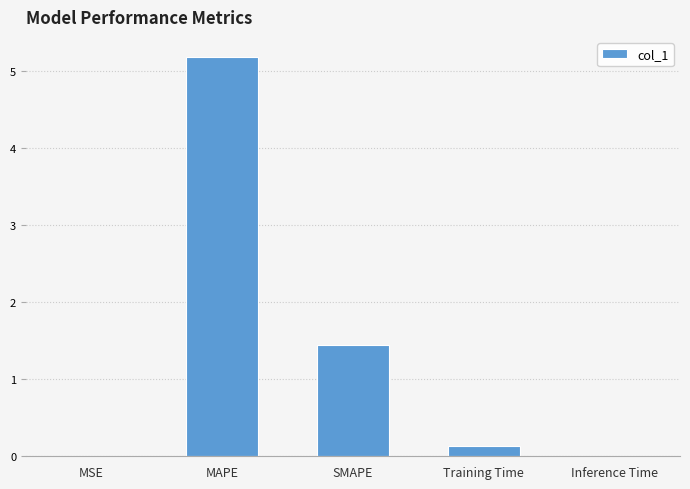

Are the bars grouped side by side (vs. stacked)?

No